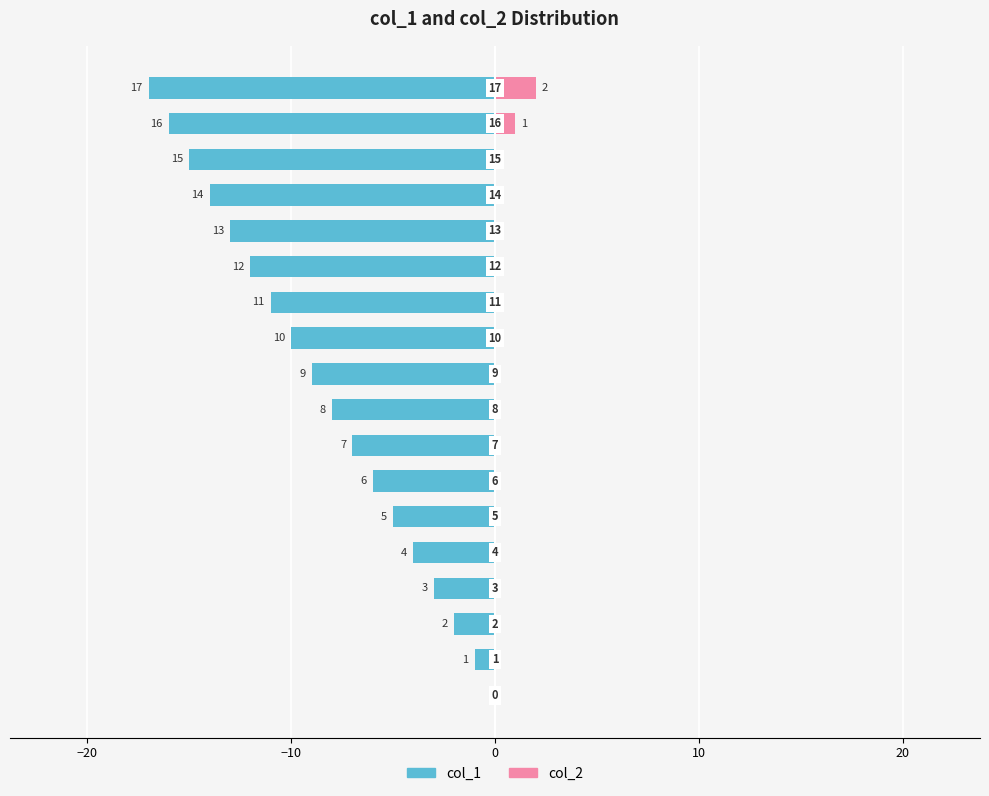

How many groups of bars are there?

18